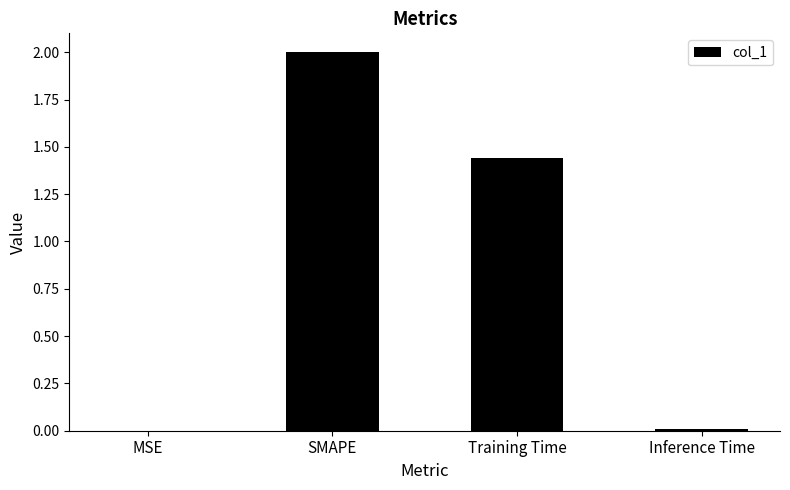

Is it true that the value at SMAPE is 2.0?

True